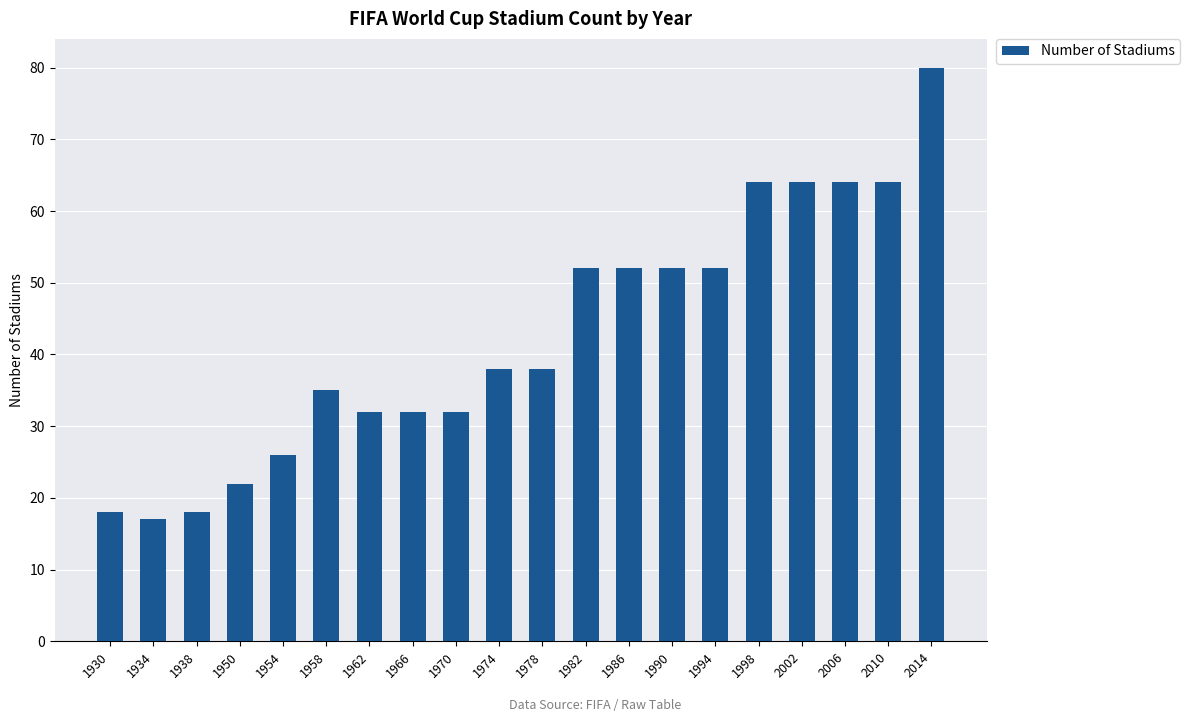

Reading left to right, transcribe all the data shown in this chart.

1930=18	1934=17	1938=18	1950=22	1954=26	1958=35	1962=32	1966=32	1970=32	1974=38	1978=38	1982=52	1986=52	1990=52	1994=52	1998=64	2002=64	2006=64	2010=64	2014=80